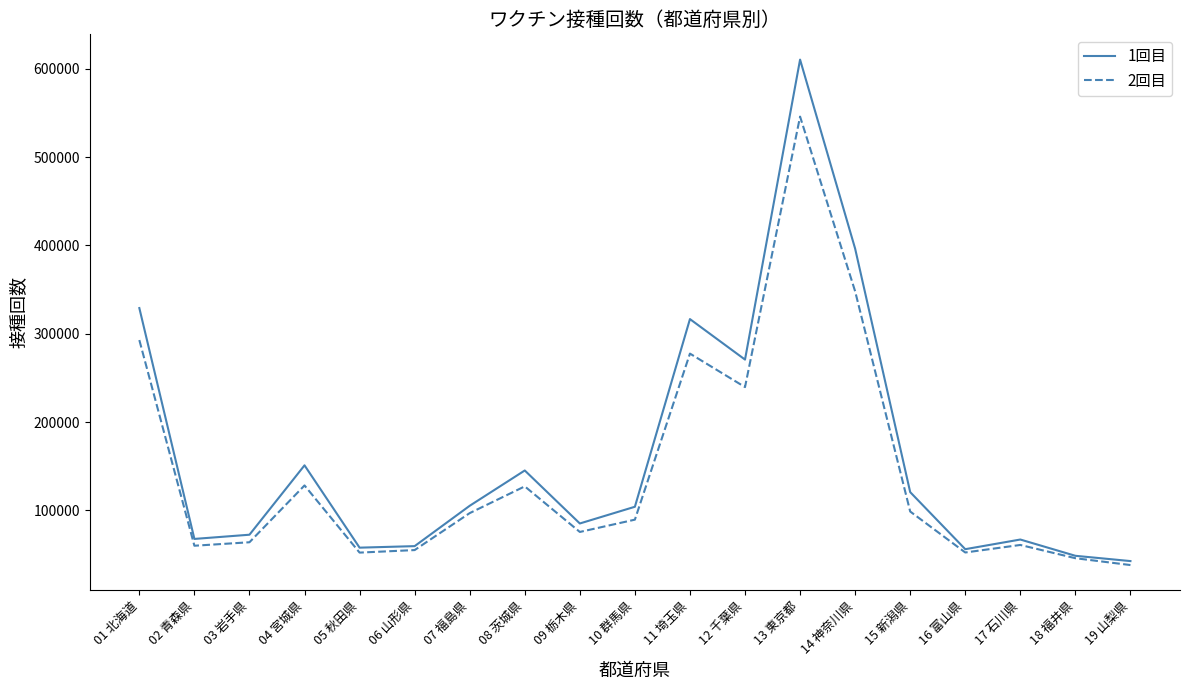

Which series has the largest total across all categories?

1回目